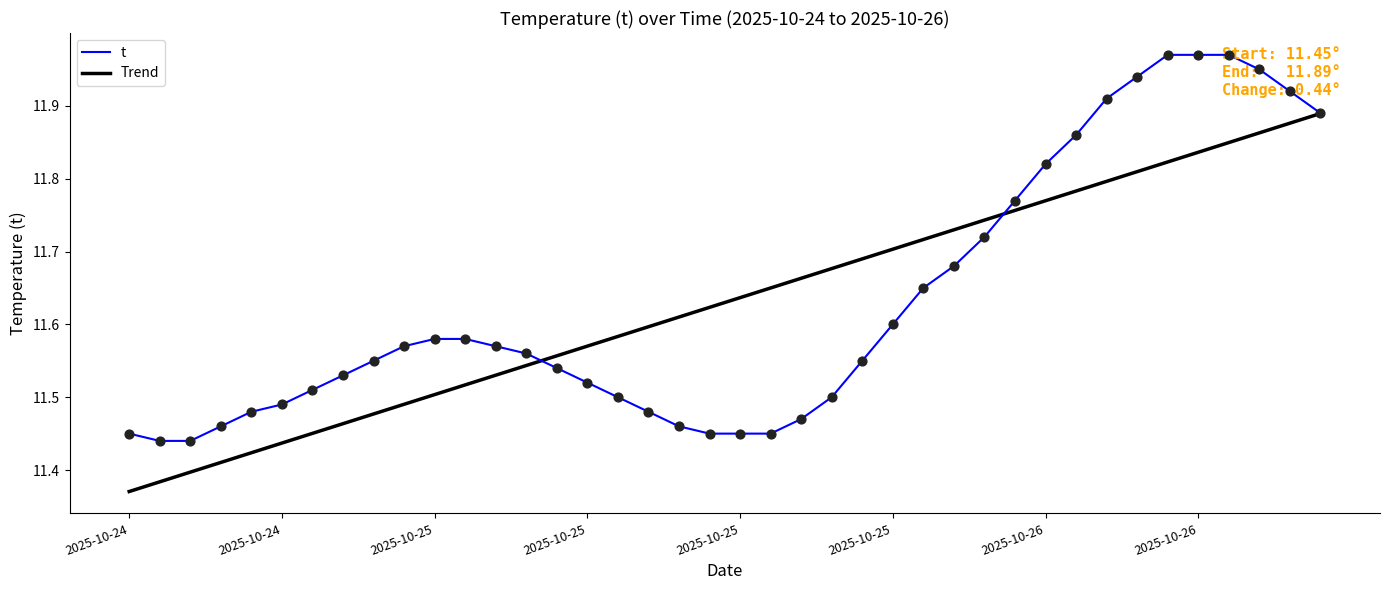

Which series has the largest range (max minus min)?

t